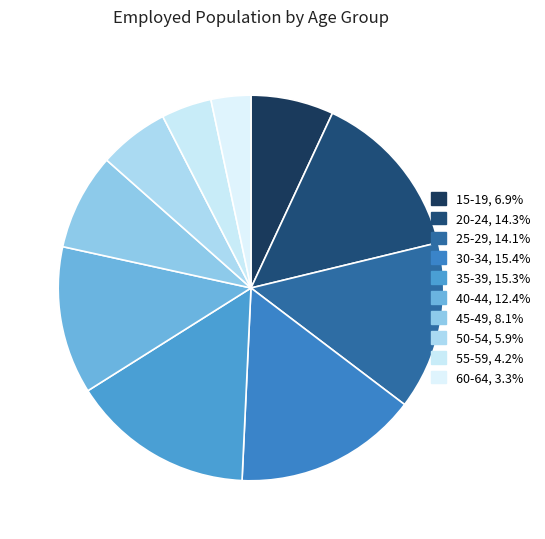

How many segments does this pie chart have?

10